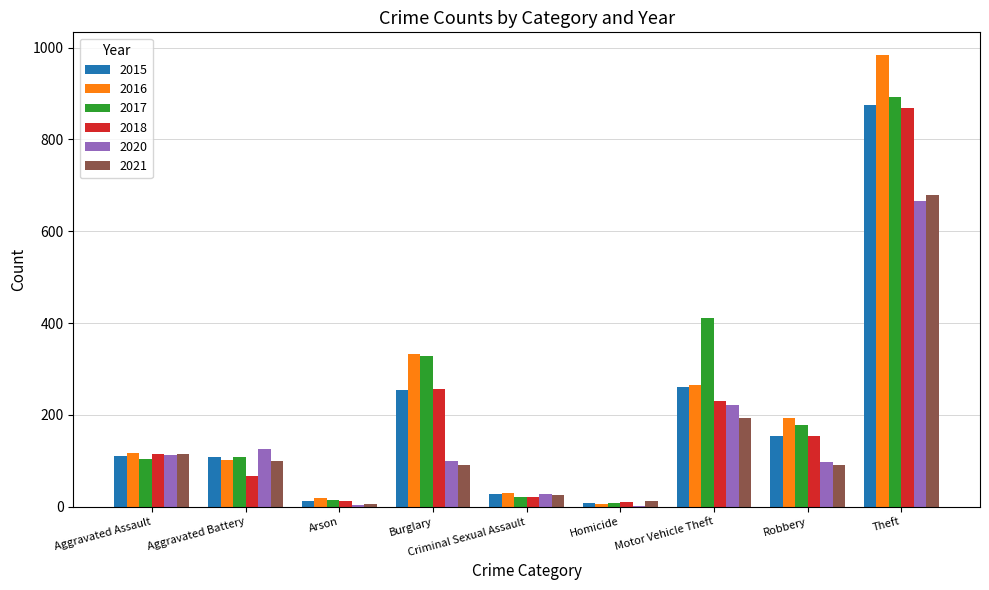

The 2018 series shows 114 at Motor Vehicle Theft. True or false?

False